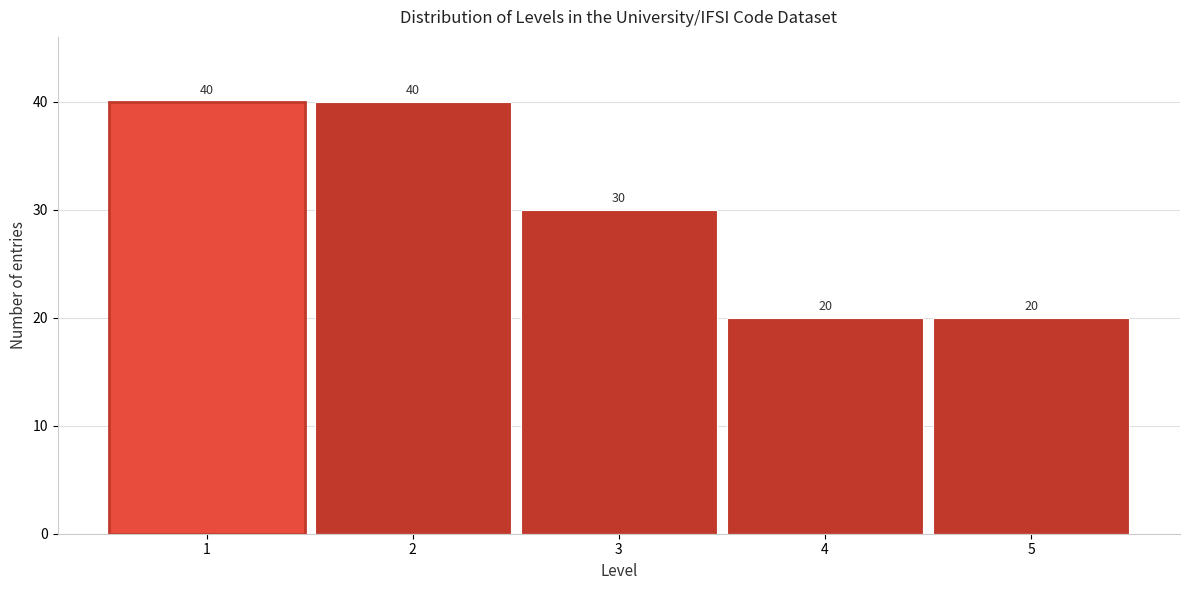

Reading right to left, list all the values displayed in this chart.

20	20	30	40	40